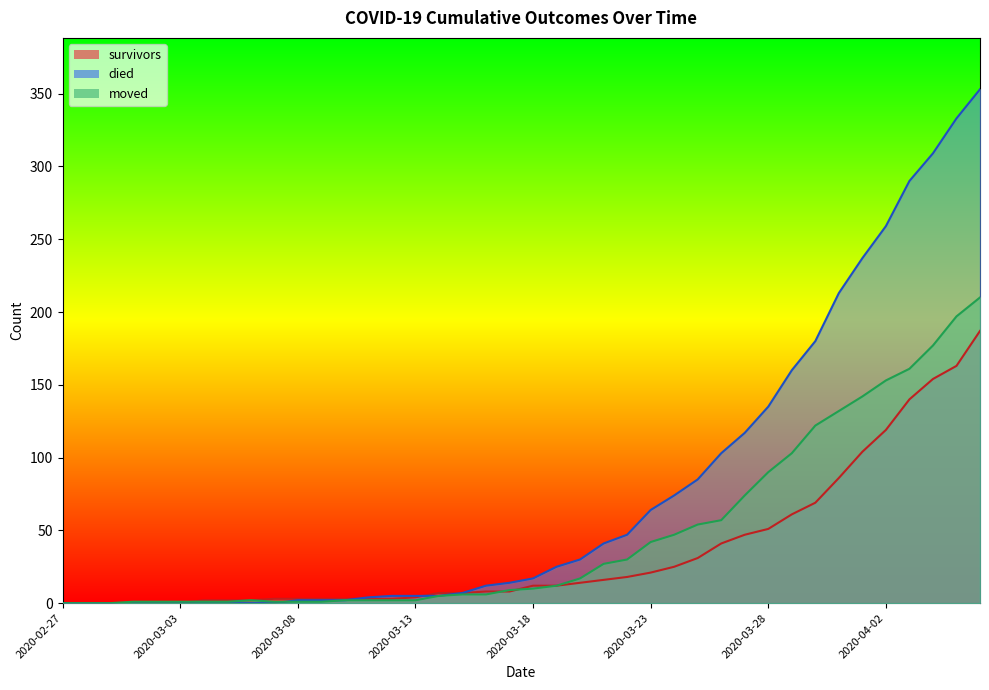

Where does the moved series first go above 10?

2020-03-19